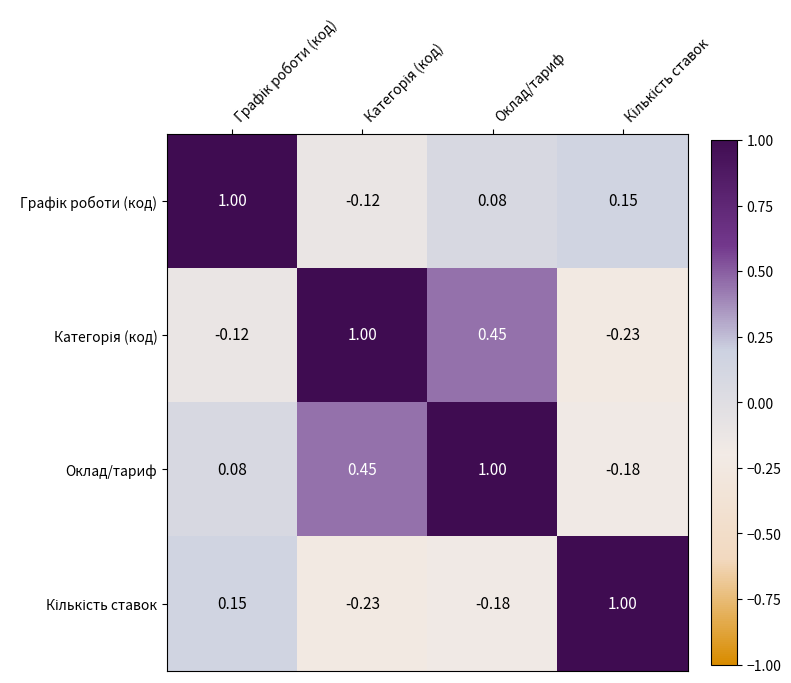

How many series are shown in this chart?

4